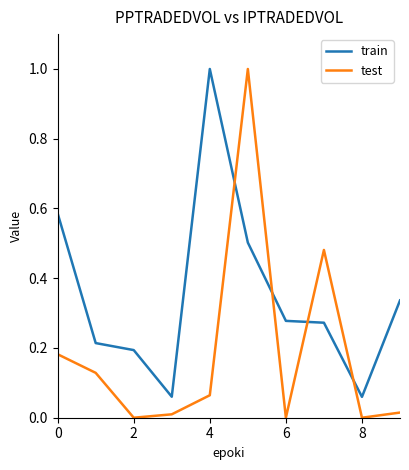

Which series has the largest range (max minus min)?

test